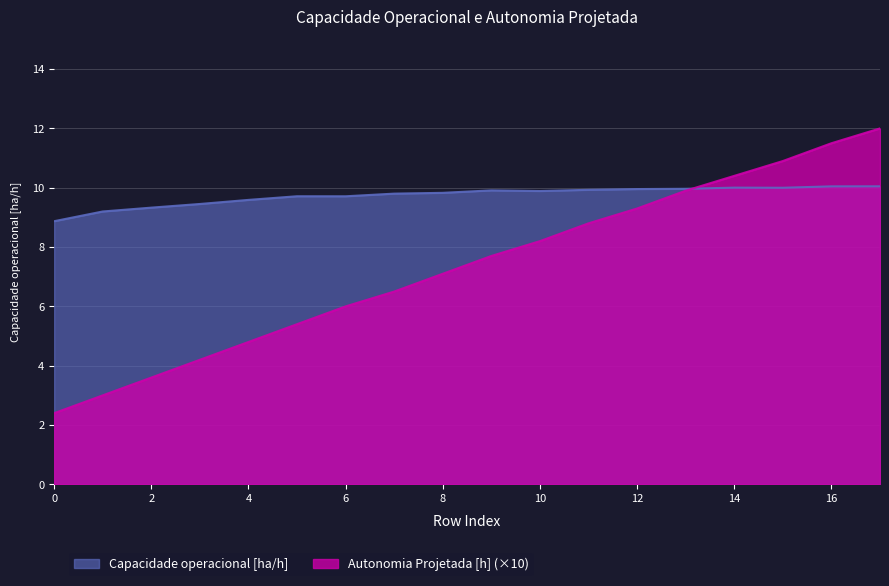

Count the number of data series in this chart.

2